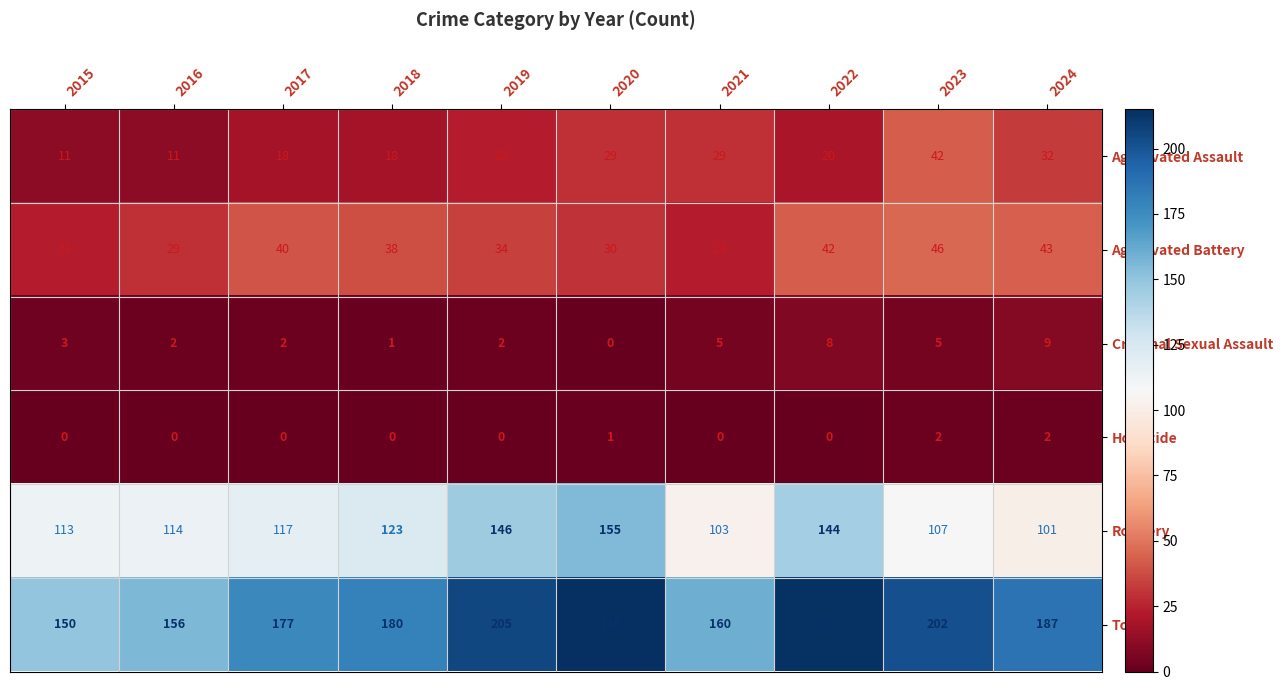

How many categories are shown in the chart?

10